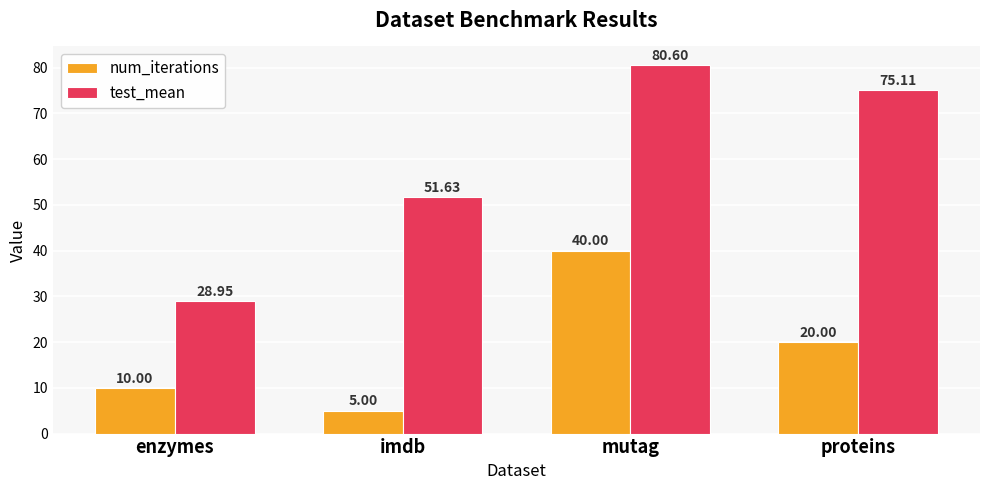

What is the value of the num_iterations bar at the 4th from the left?

20.0